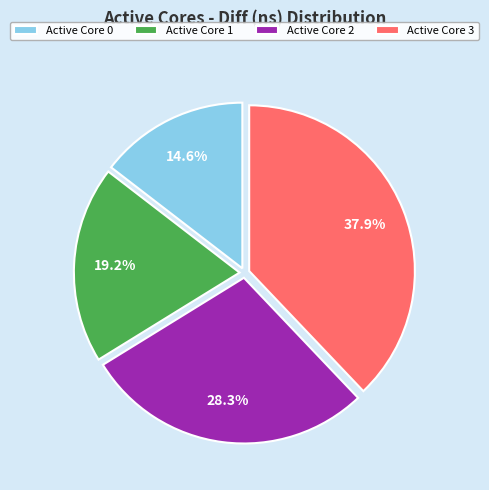

What percentage is NOT represented by Active Core 0?

85.4%